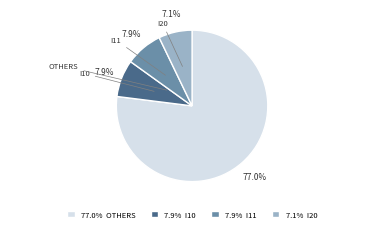

Approximately how many times larger is the value at OTHERS compared to I20?

10.8